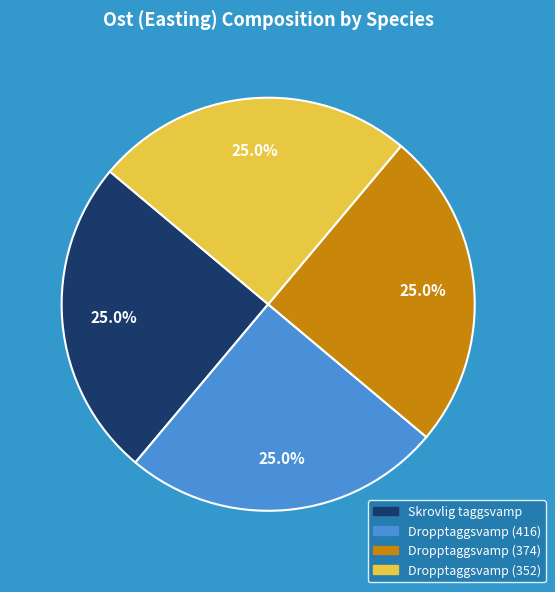

Is there a majority slice in this chart?

No